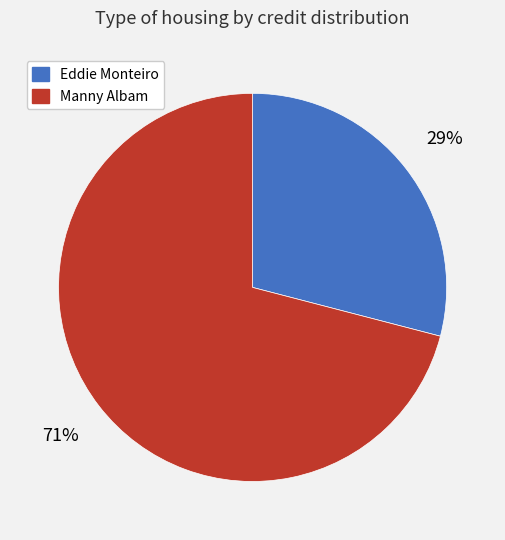

What is the smallest slice in the pie chart?

Eddie Monteiro